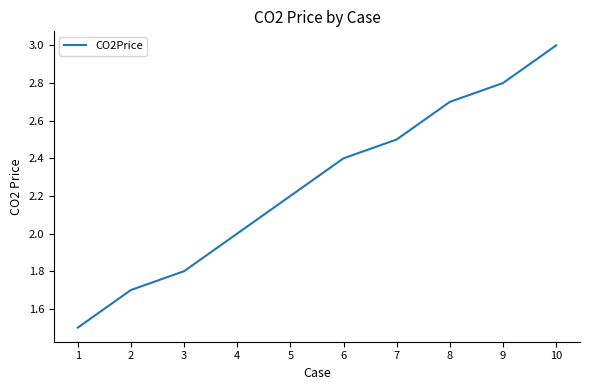

Reading left to right, extract all data points from this chart.

1.5	1.7	1.8	2.0	2.2	2.4	2.5	2.7	2.8	3.0